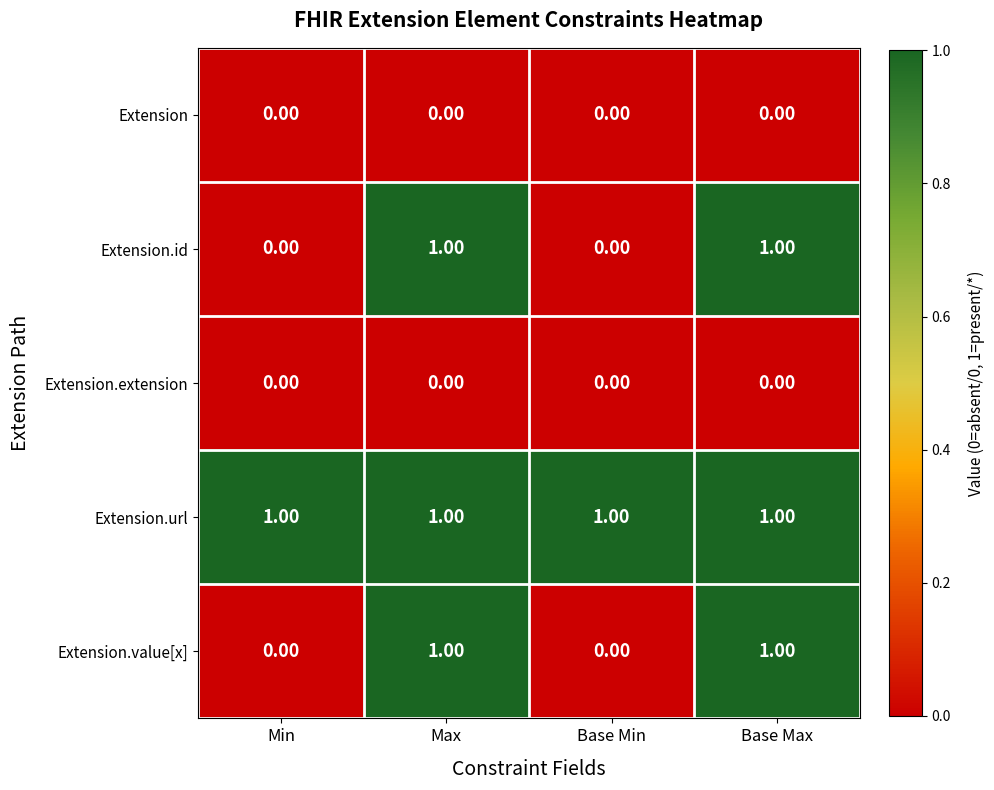

Which series has the largest total across all categories?

Extension.url